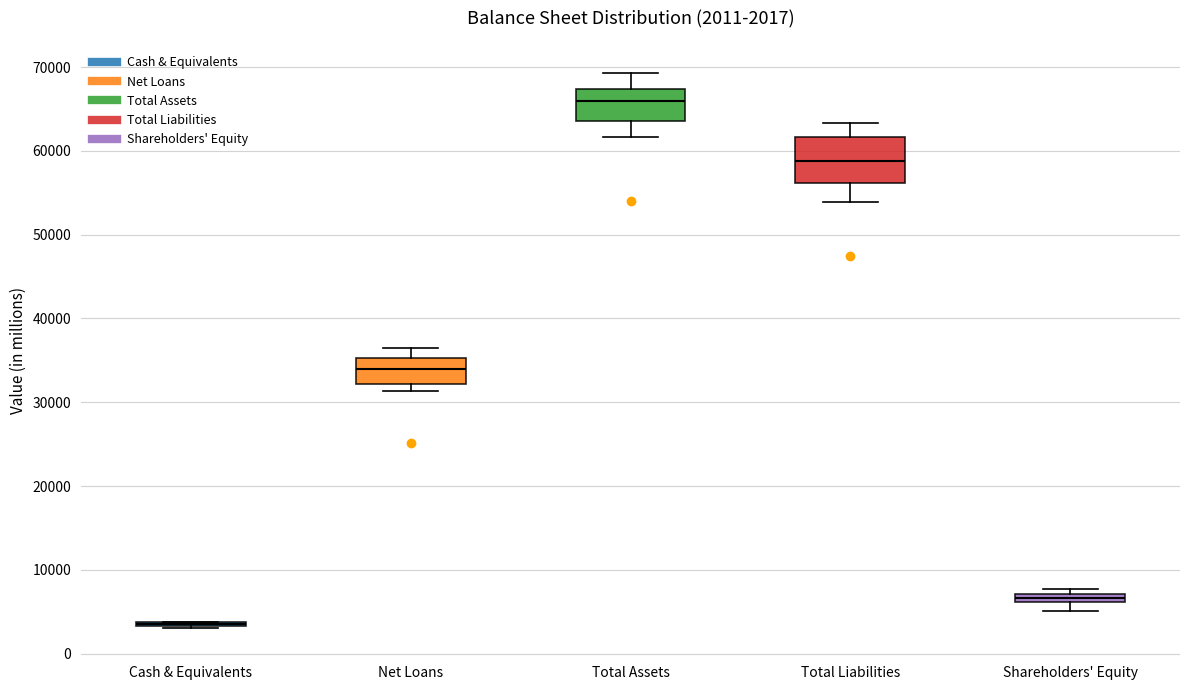

Which box is the tallest, from its lower edge to its upper edge?

Total Liabilities